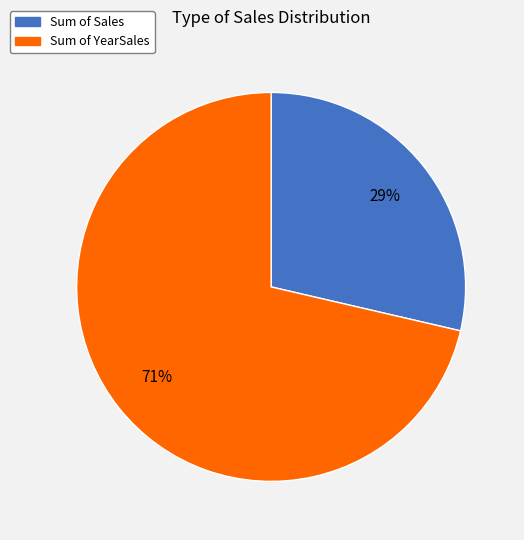

Between Sum of YearSales and Sum of Sales, which is larger?

Sum of YearSales